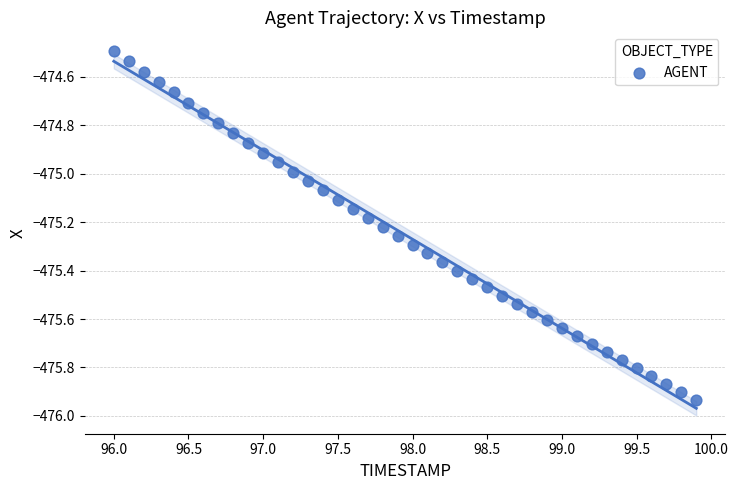

What is the range of X values (max minus min)?

3.9